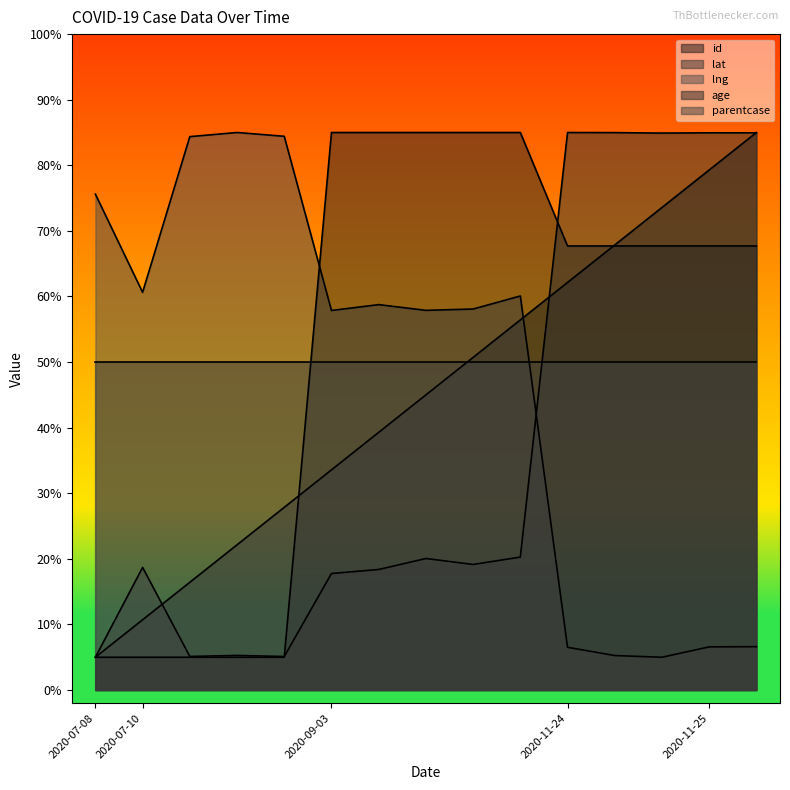

How many values in the id series are below 45?

7